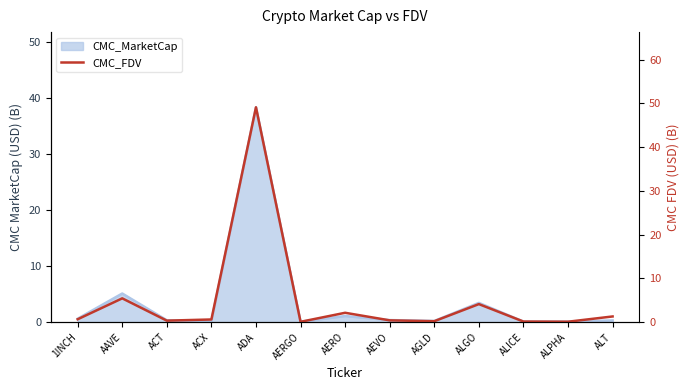

What is the label of the 8th point from the left?

AEVO